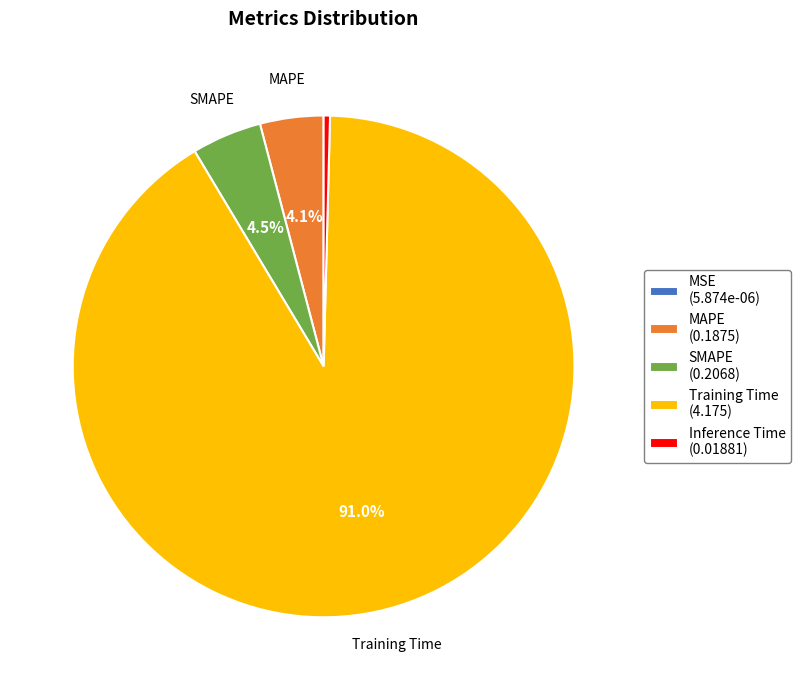

Which slice is the largest?

Training Time